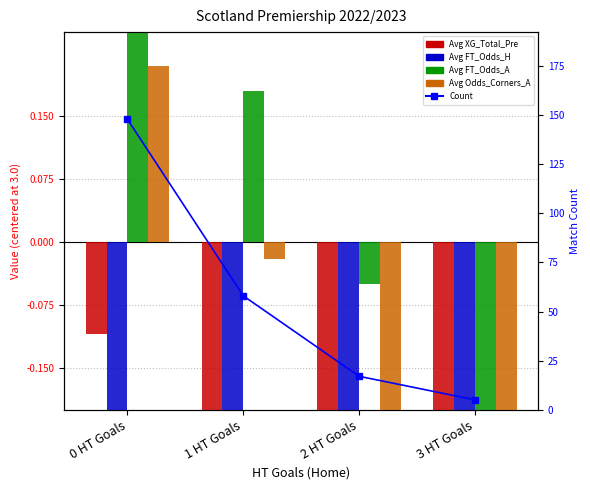

True or false: Avg FT_Odds_A has a value of -0.4 at 3 HT Goals.

False